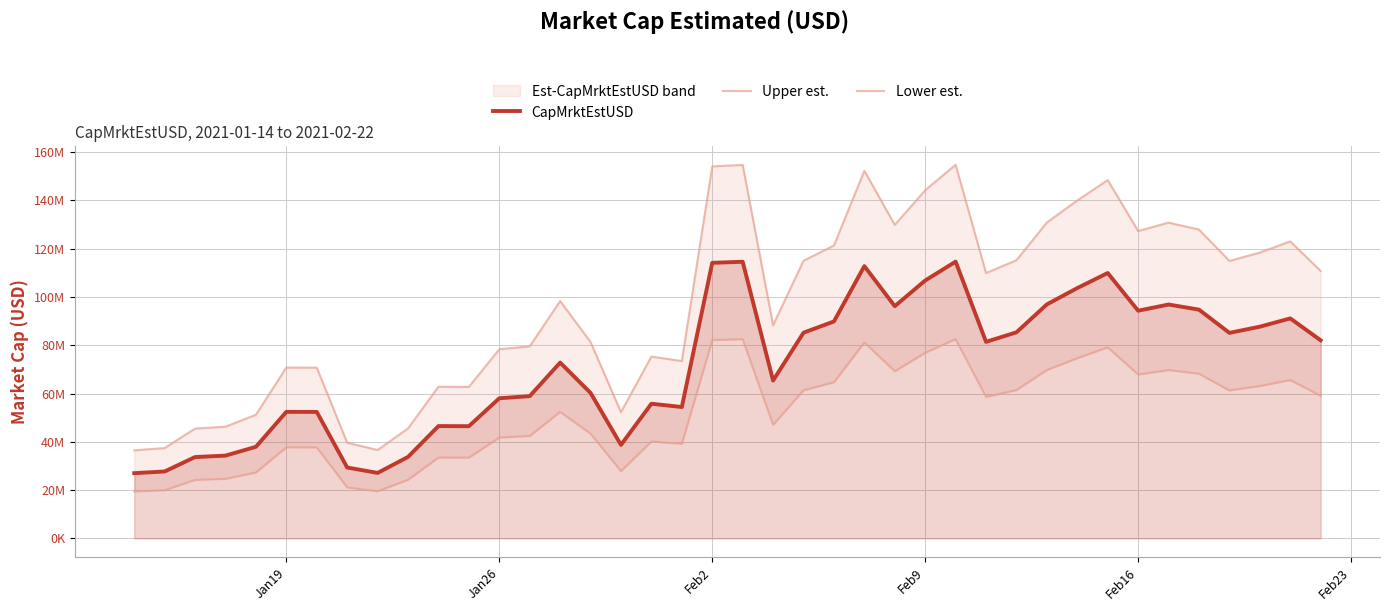

What is the smallest value displayed?

19454650.6